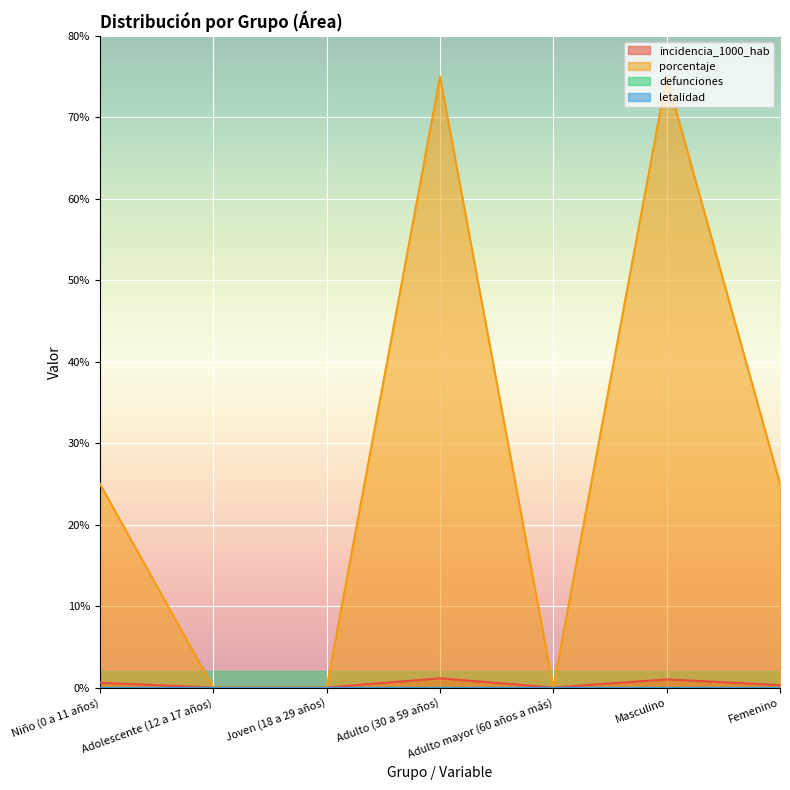

True or false: porcentaje and incidencia_1000_hab intersect in this chart.

False